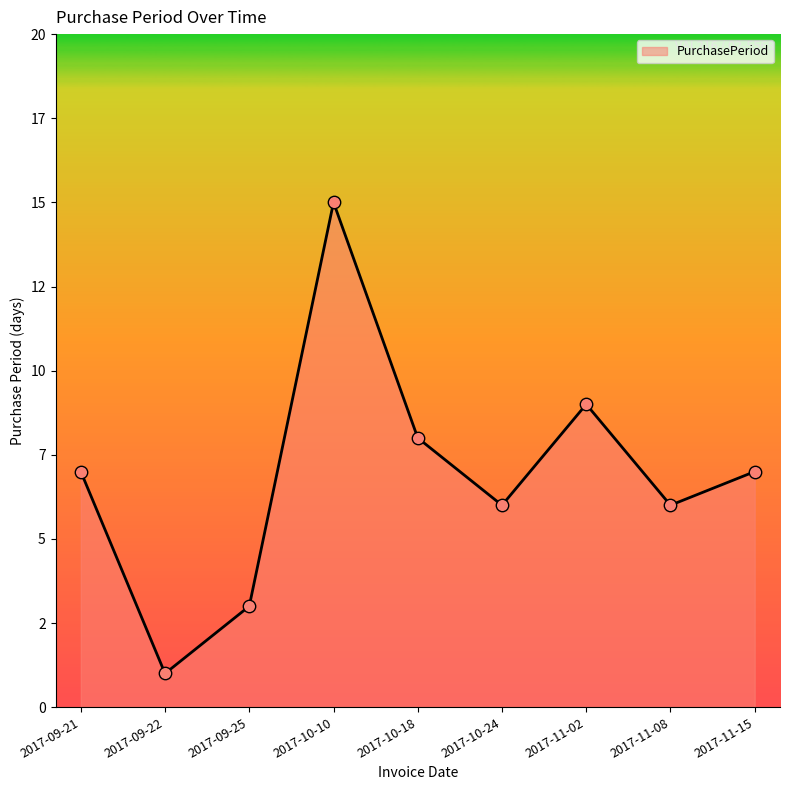

Approximately how many times larger is the value at 2017-09-21 compared to 2017-11-02?

0.8